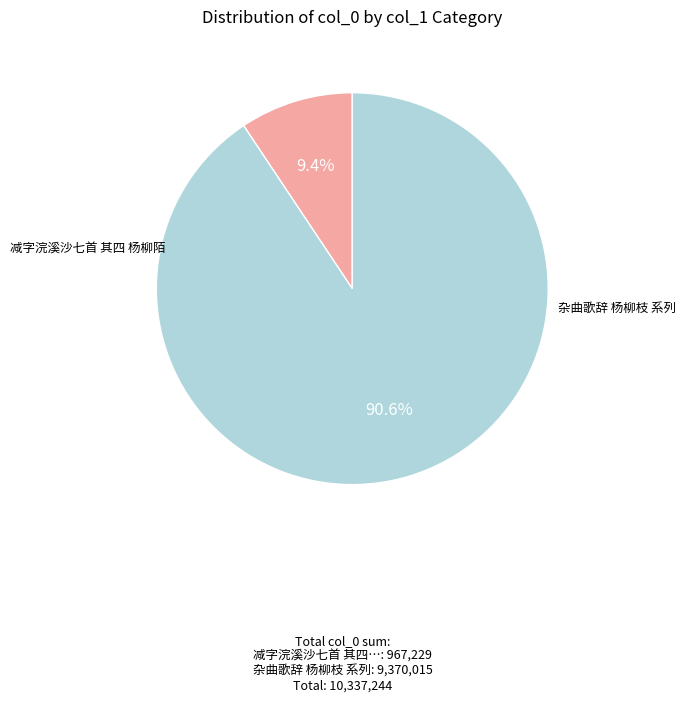

Is there any slice that represents more than half of the pie?

Yes